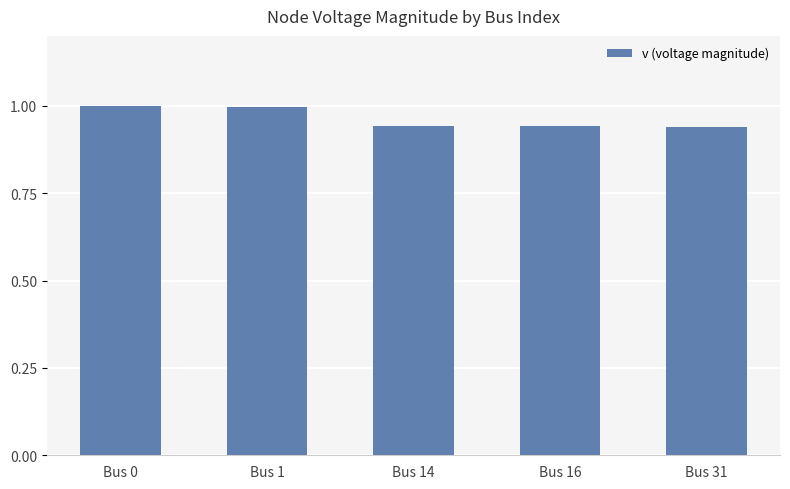

Does the chart contain stacked bars?

No